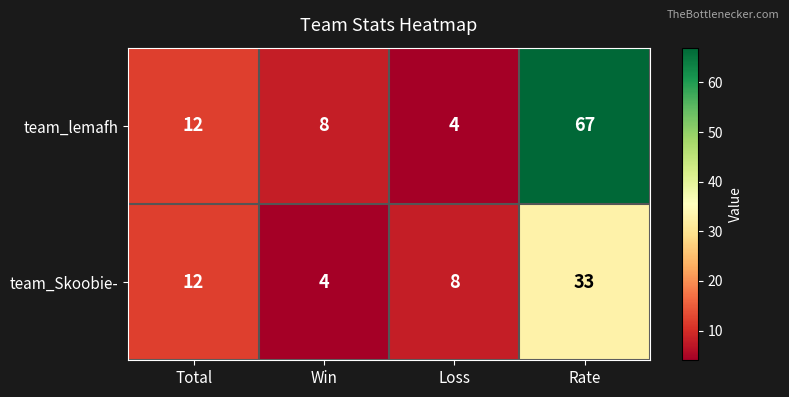

The team_Skoobie- series shows 33 at Rate. True or false?

True